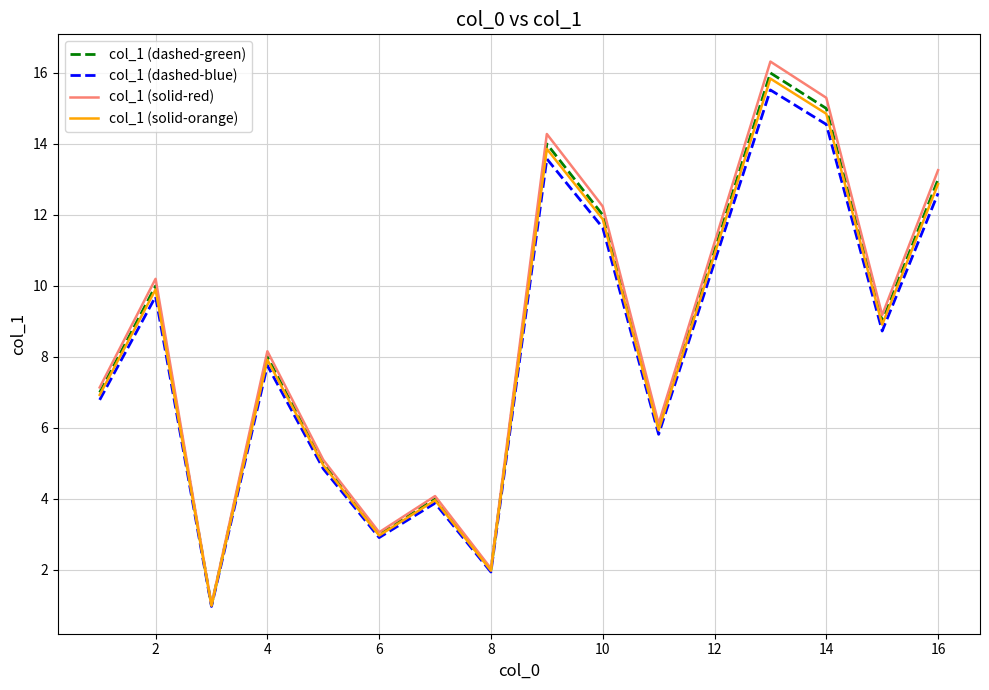

Which series has the widest spread of values?

col_1 (solid-red)